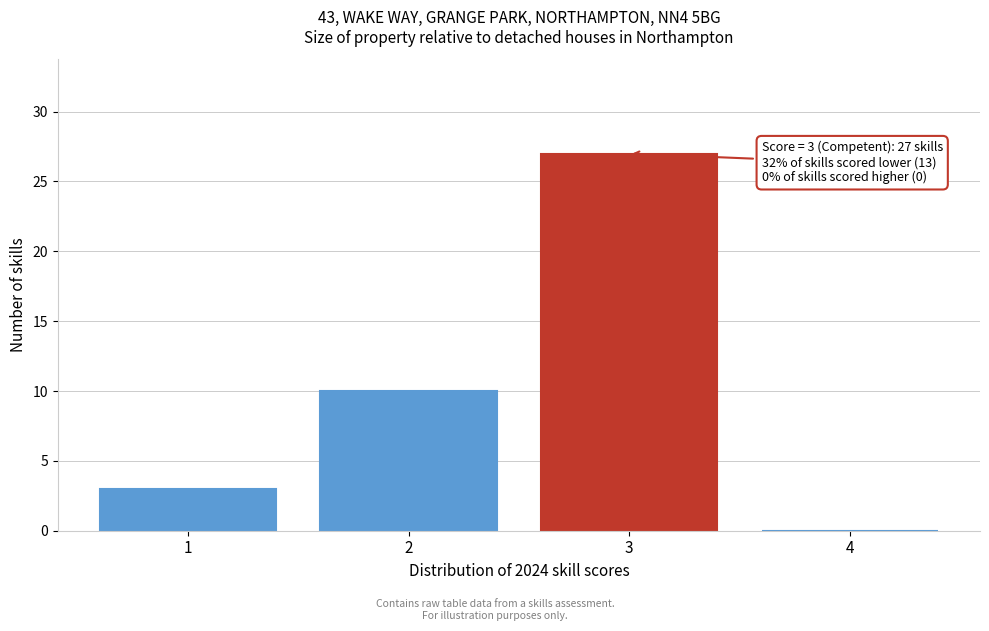

Reading left to right, what are all the values shown in this chart?

1=3	2=10	3=27	4=0